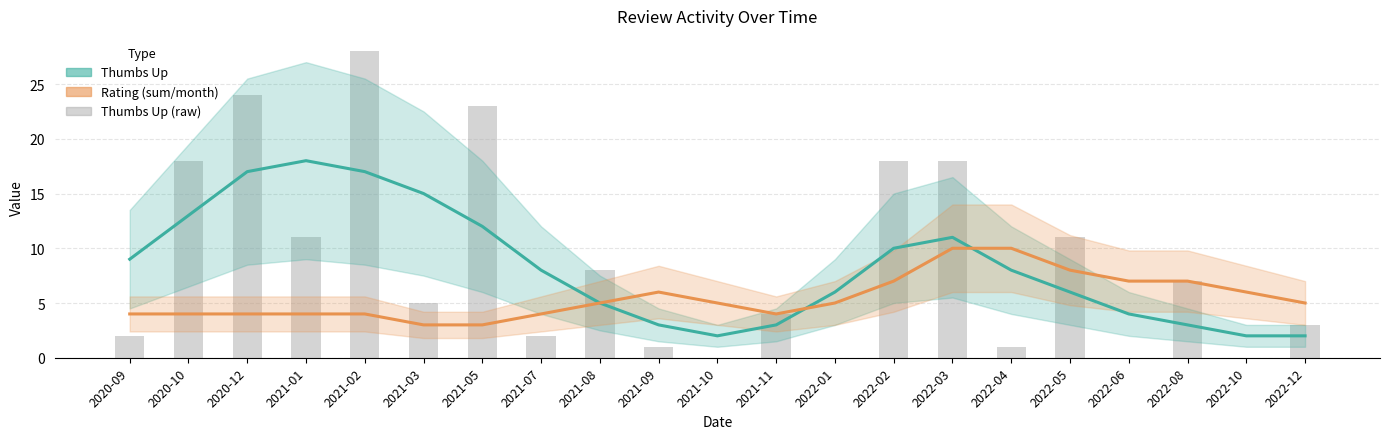

What is the value of the Rating (smoothed) bar at the 2nd from the left?

4